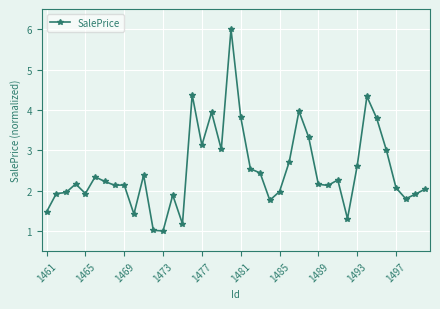

What is the value of the 11th point from the left?

2.4